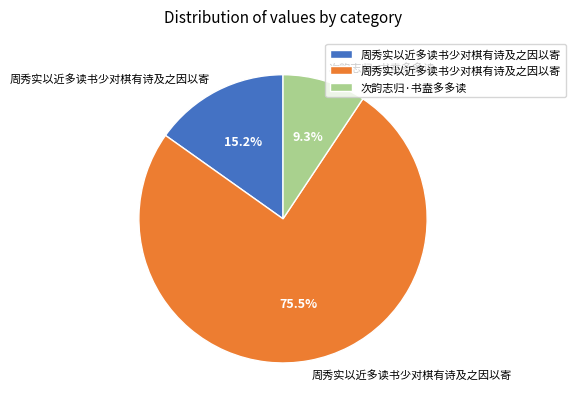

Is there any slice that represents more than half of the pie?

Yes